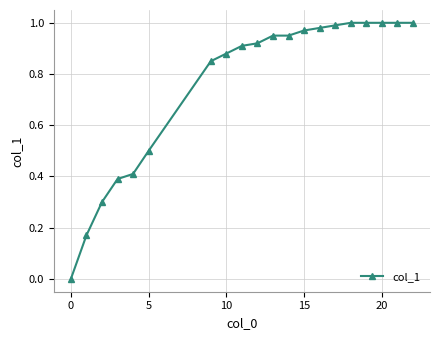

How many lines are shown in the chart?

1